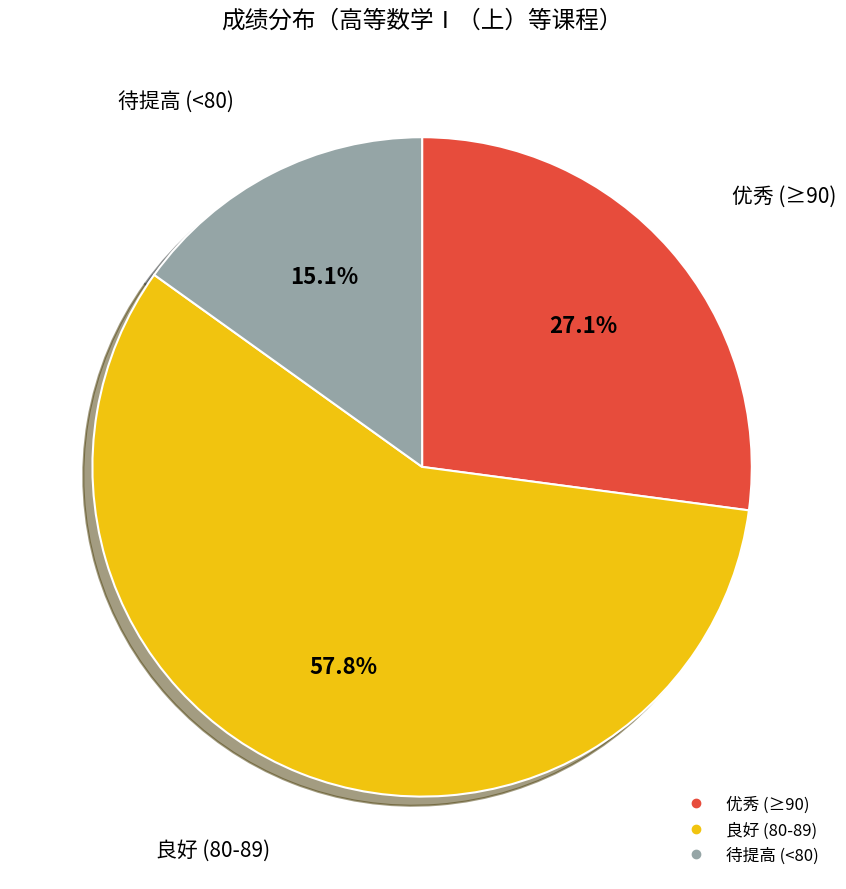

Is there a majority slice in this chart?

Yes